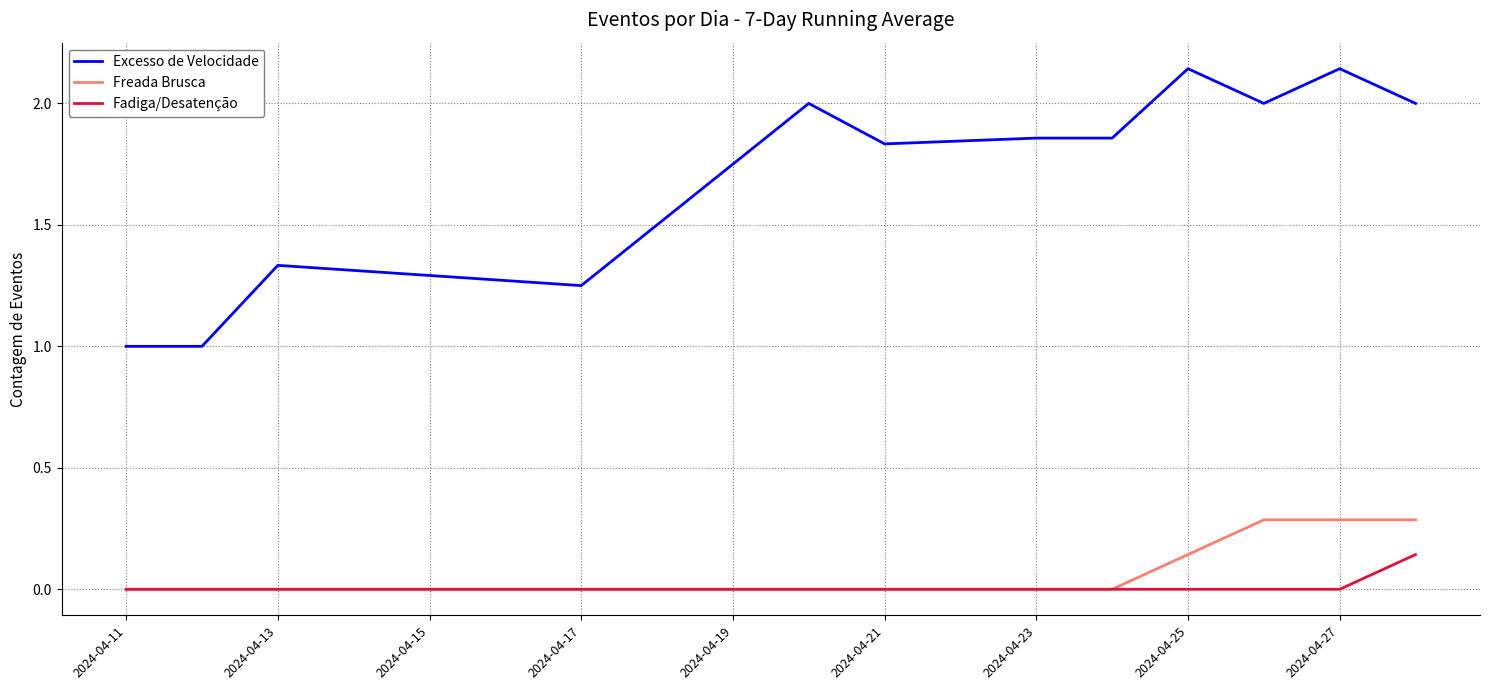

True or false: Excesso de Velocidade and Fadiga/Desatenção intersect in this chart.

False